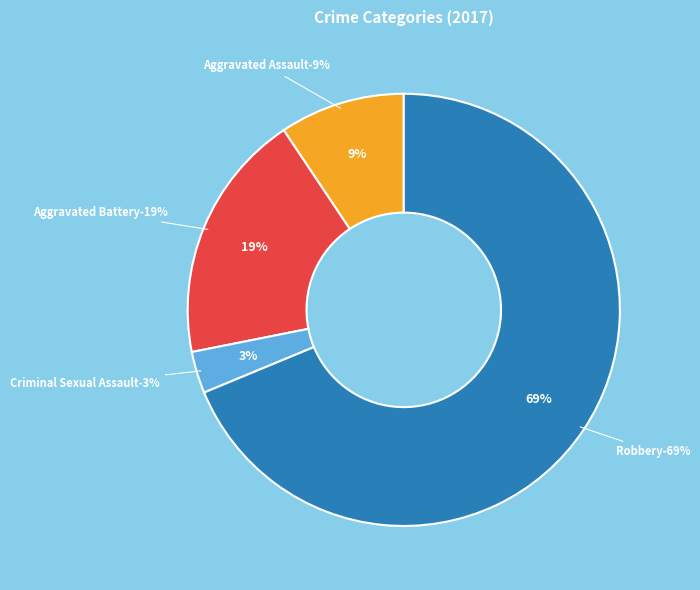

Between Criminal Sexual Assault and Robbery, which is larger?

Robbery